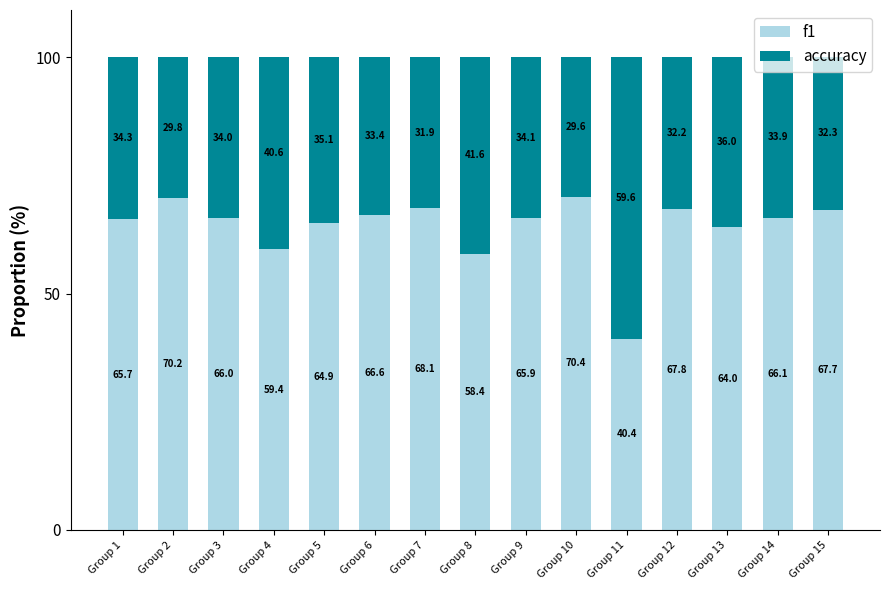

What is the highest value of the f1 series?

70.4